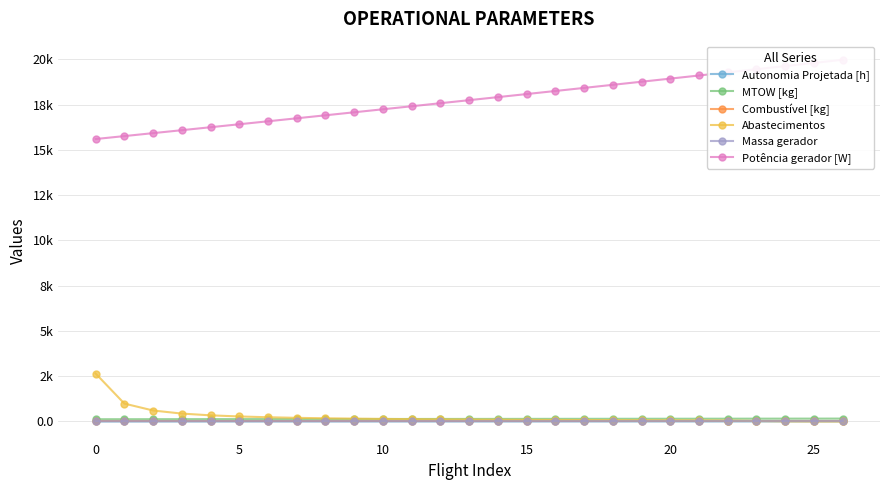

Read the Combustível [kg] value at 8.

45.0